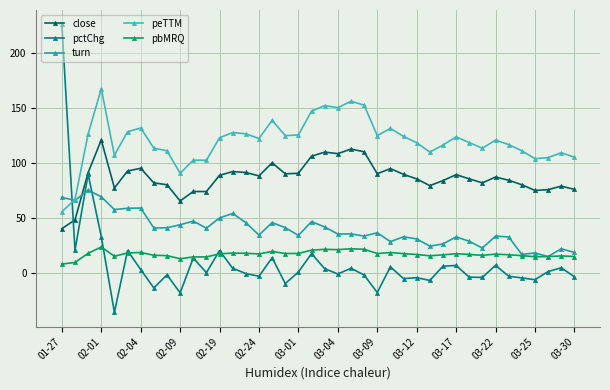

Which series has the largest range (max minus min)?

pctChg